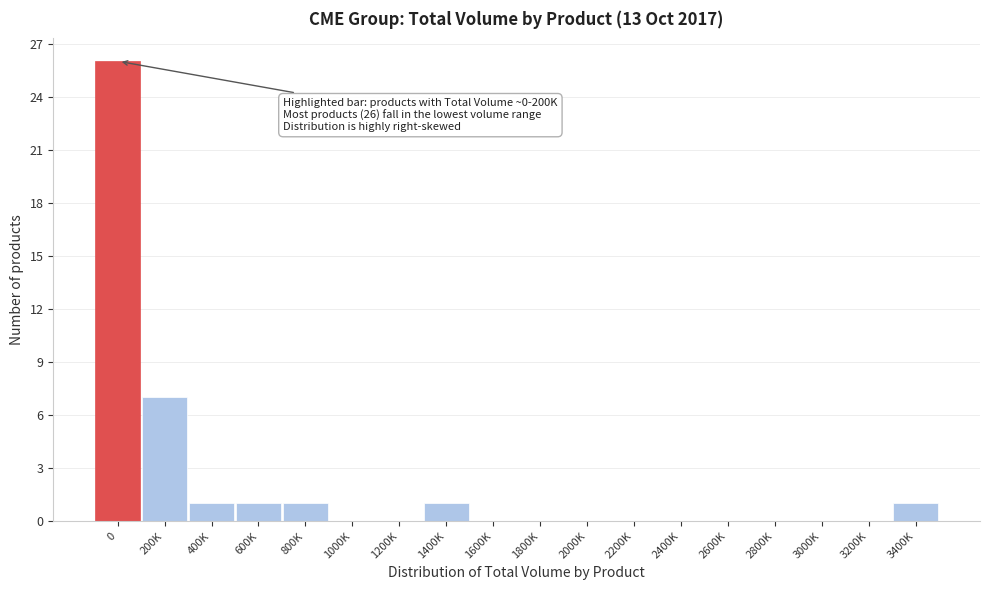

Reading left to right, transcribe all the data shown in this chart.

0=26	200K=7	400K=1	600K=1	800K=1	1000K=0	1200K=0	1400K=1	1600K=0	1800K=0	2000K=0	2200K=0	2400K=0	2600K=0	2800K=0	3000K=0	3200K=0	3400K=1